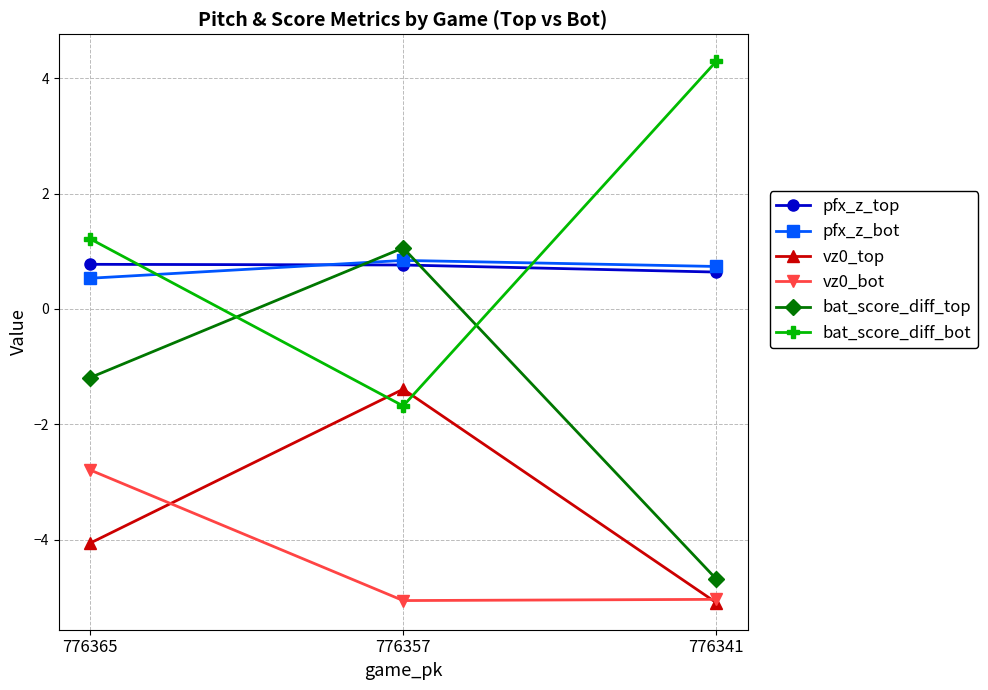

What is the spread (max minus min) of values at 776341?

9.4